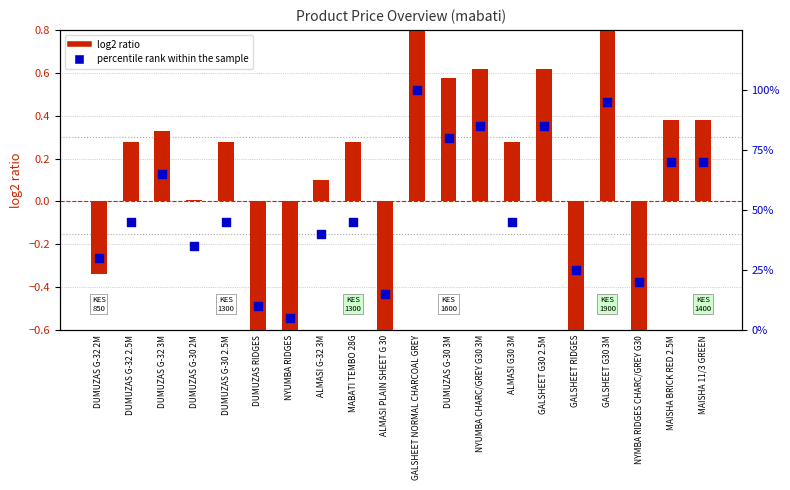

Which series has the widest spread of Y values?

log2 ratio